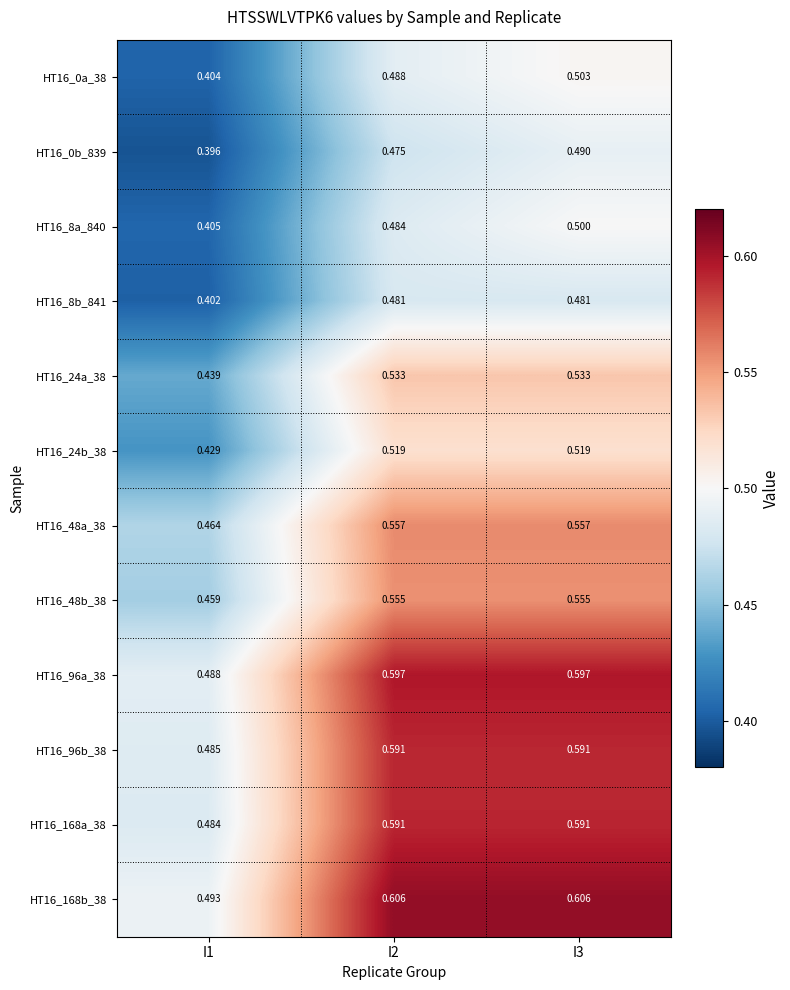

At which category is the sum across all series the highest?

I3